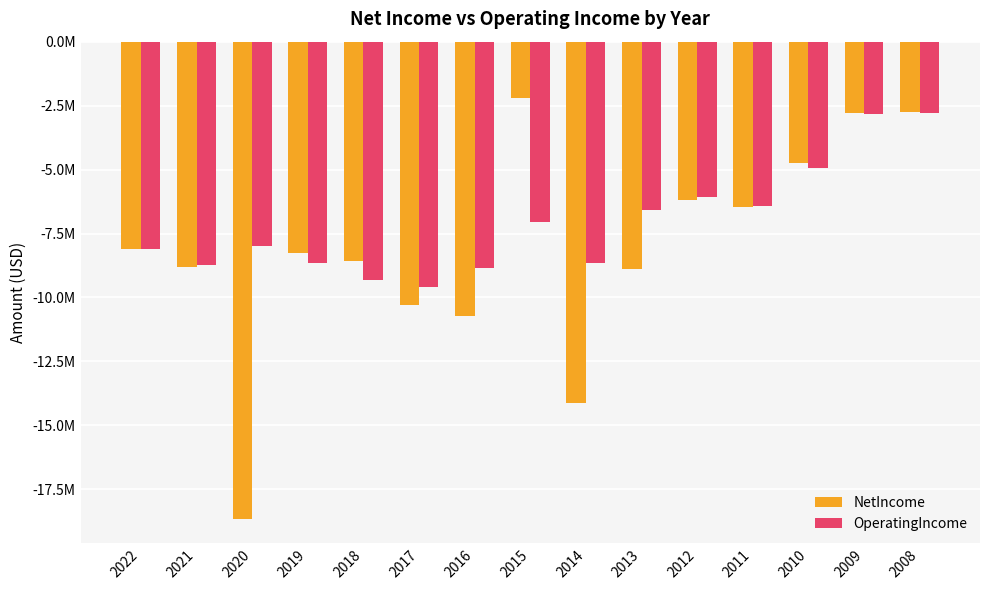

Does the chart contain any negative values?

Yes